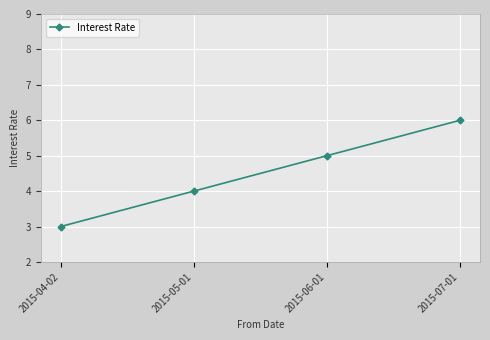

What is the minimum value shown in the chart?

3